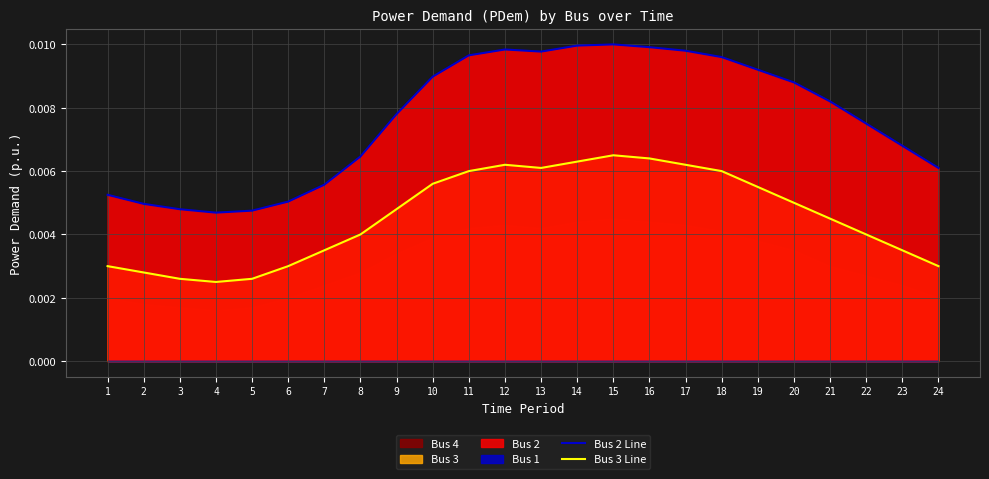

How many interior local valleys does the Bus 3 Line series have?

2